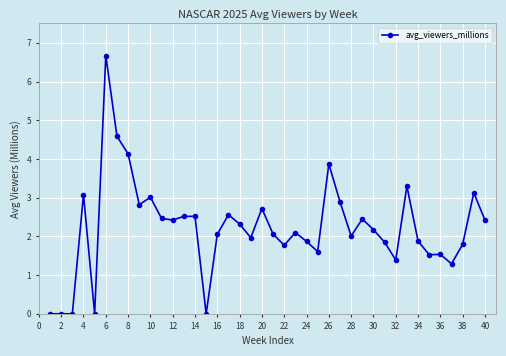

What is the average value?

2.2